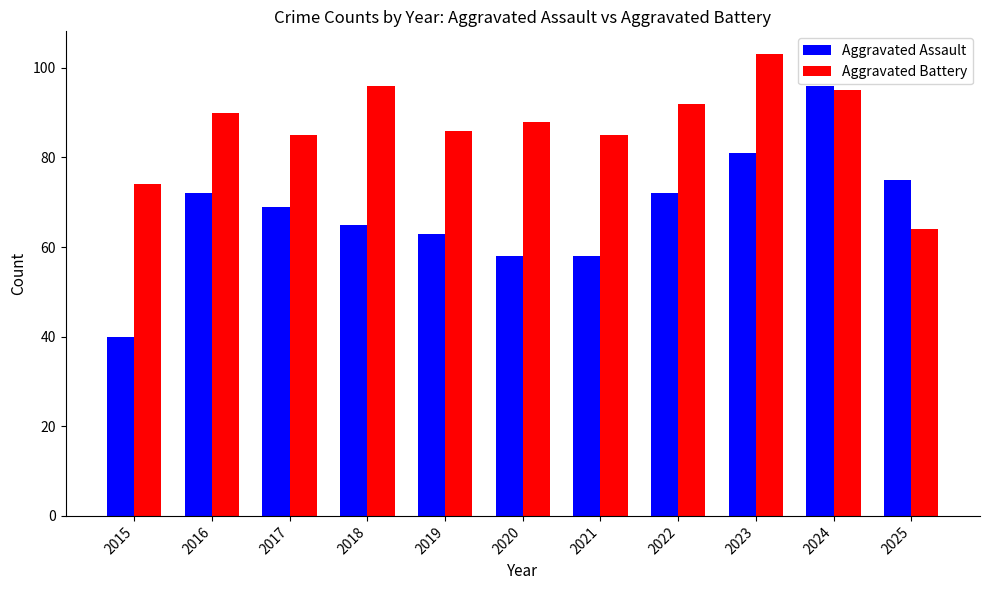

Does the chart contain any negative values?

No